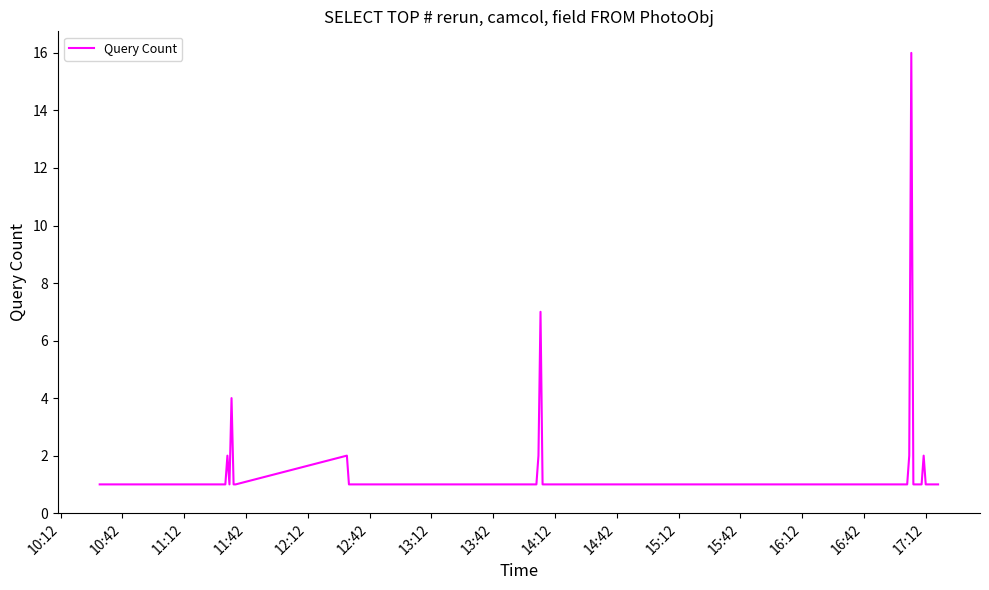

What is the difference between the maximum and minimum values?

15